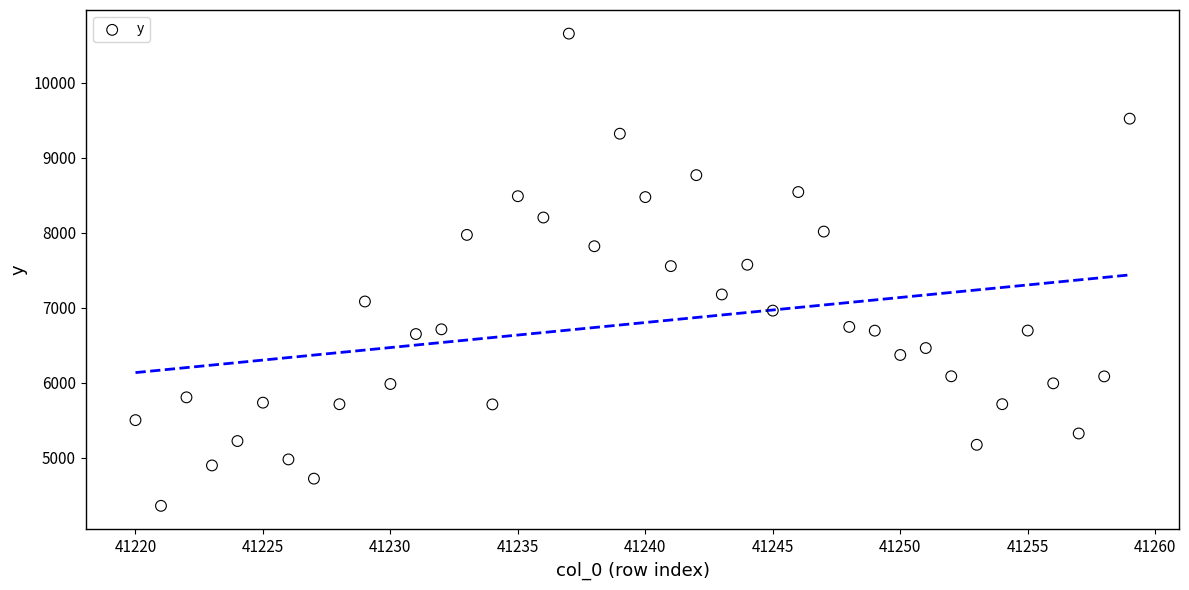

What is the range of Y values (max minus min)?

6293.0